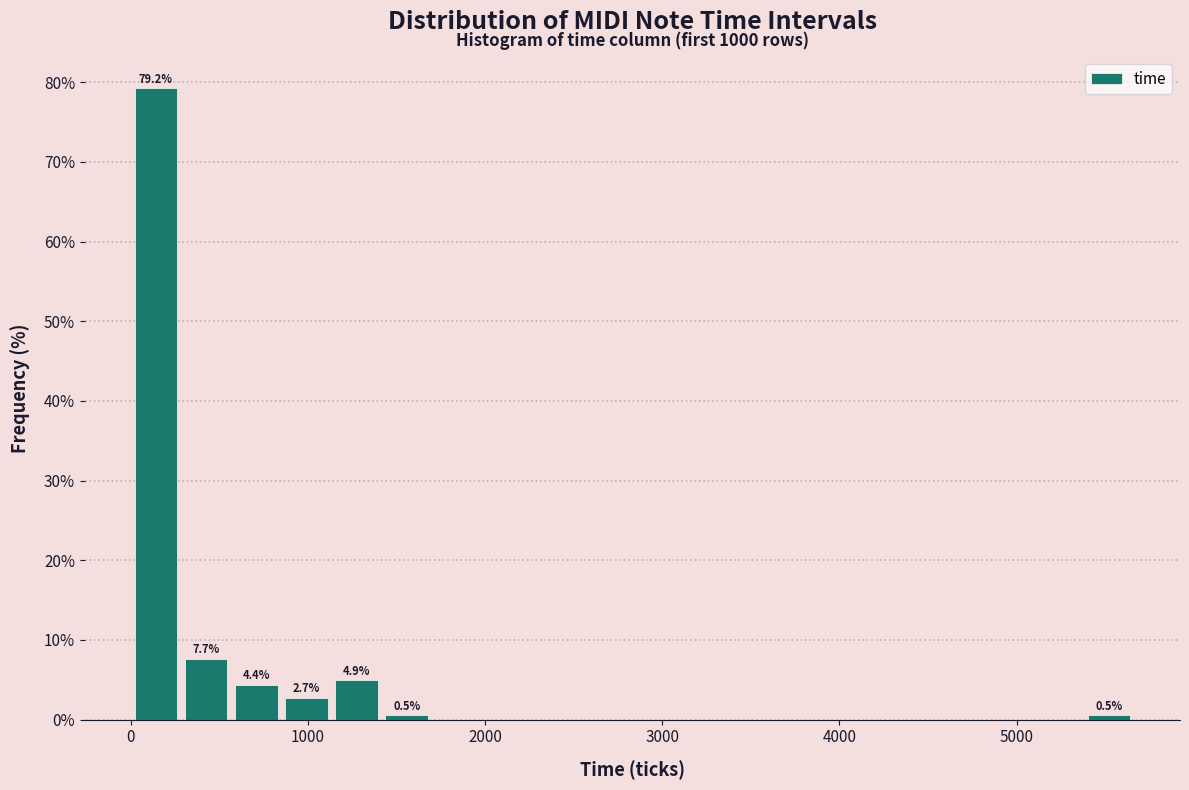

Read against the x-axis, roughly where is the centre of the tallest bar?

100